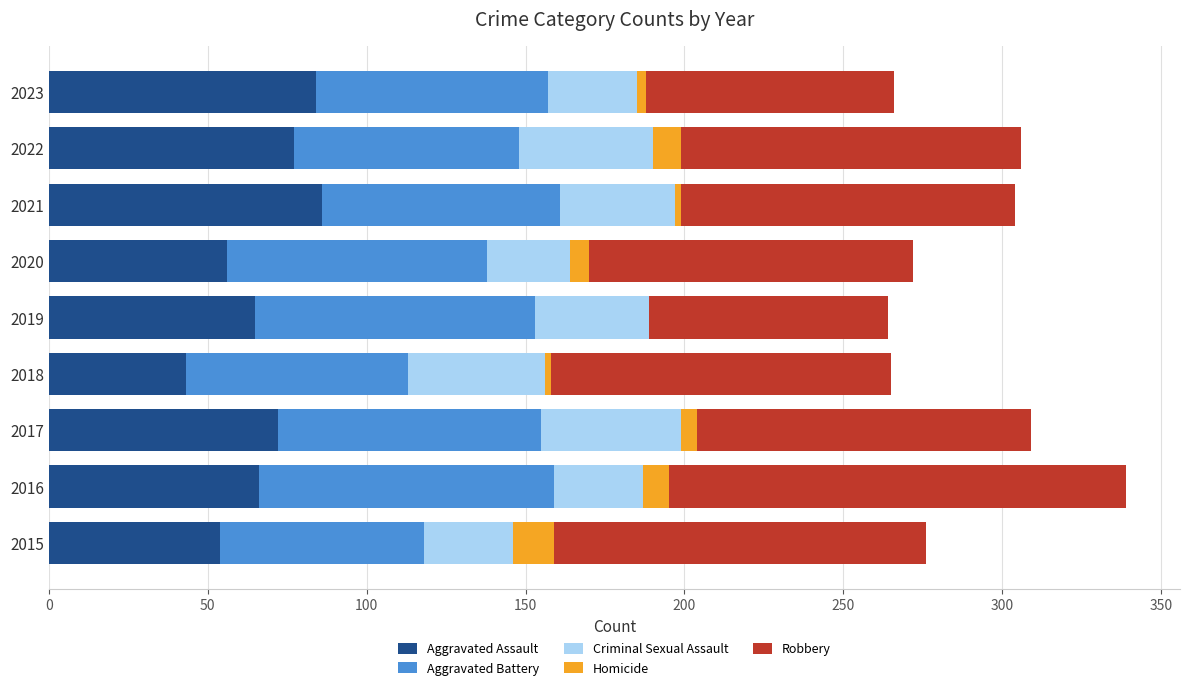

What are all the series names shown in the legend?

Aggravated Assault, Aggravated Battery, Criminal Sexual Assault, Homicide, Robbery